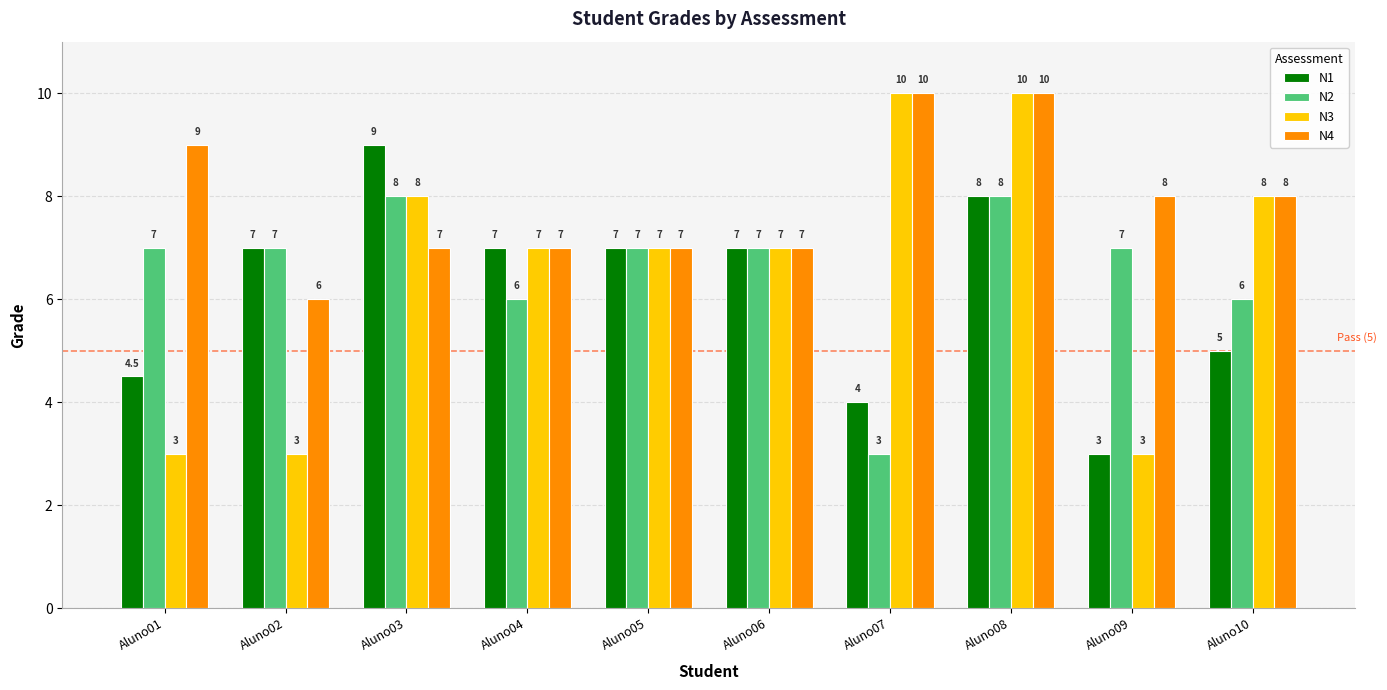

What is the difference between the maximum and second lowest values in the N3 series?

7.0